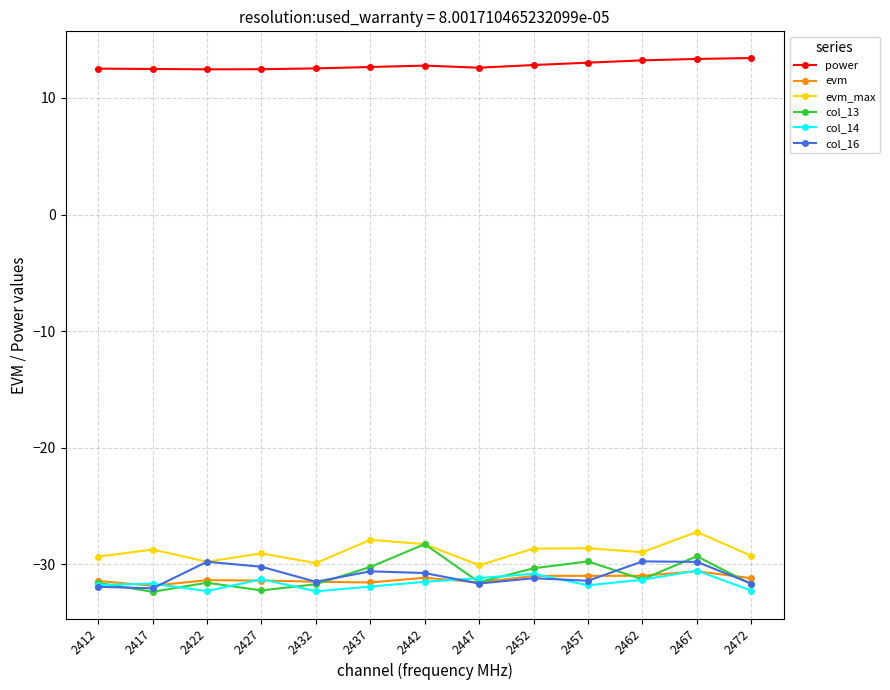

Is it true that col_16 equals -7.7 at 2422?

False